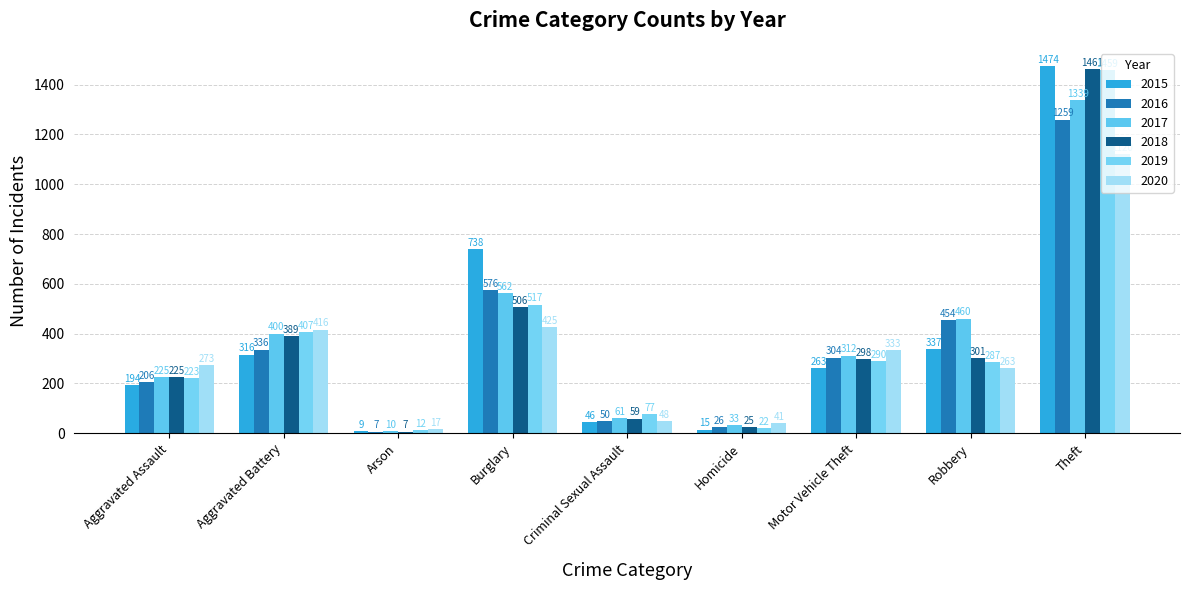

Is the value of 2018 at Motor Vehicle Theft greater than the value of 2019 at Robbery?

Yes